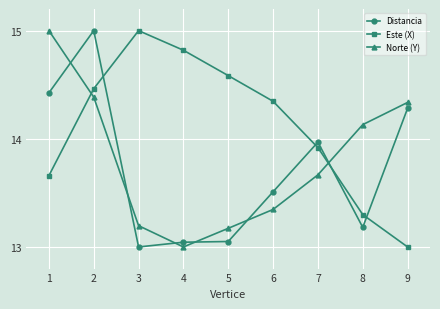

Where is Distancia nearest to the value 14?

7